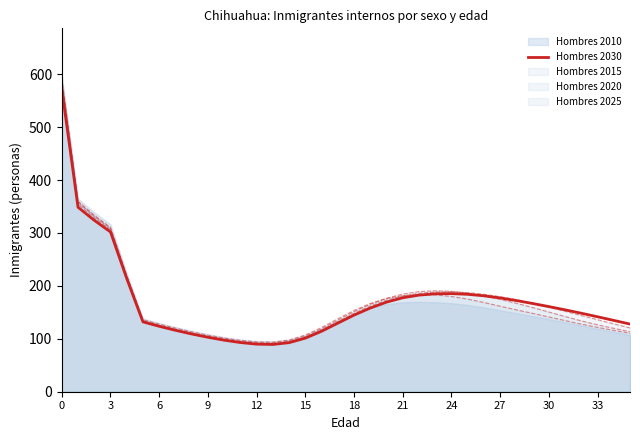

What is the greatest value displayed?

571.9